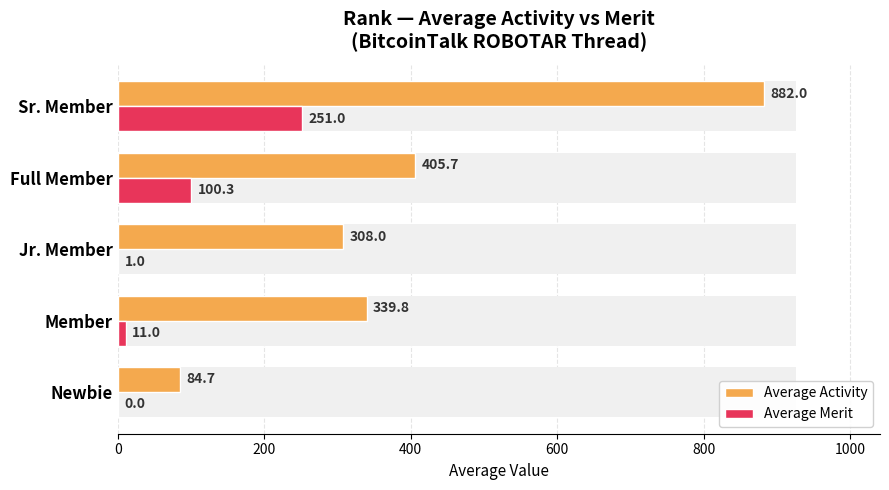

At how many categories does at least one series exceed 582?

1